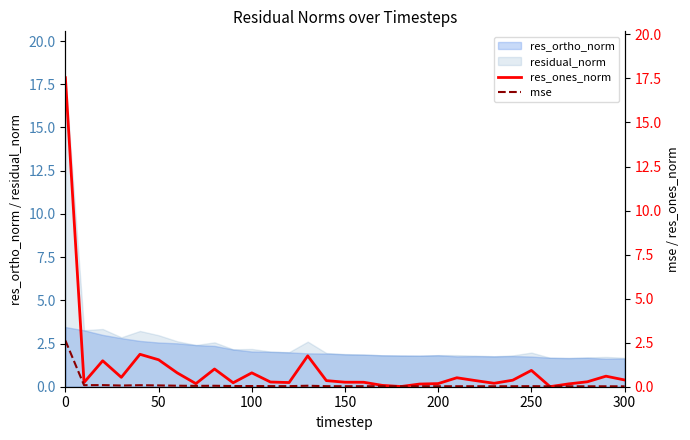

What is the lowest value of the residual_norm series?

1.7